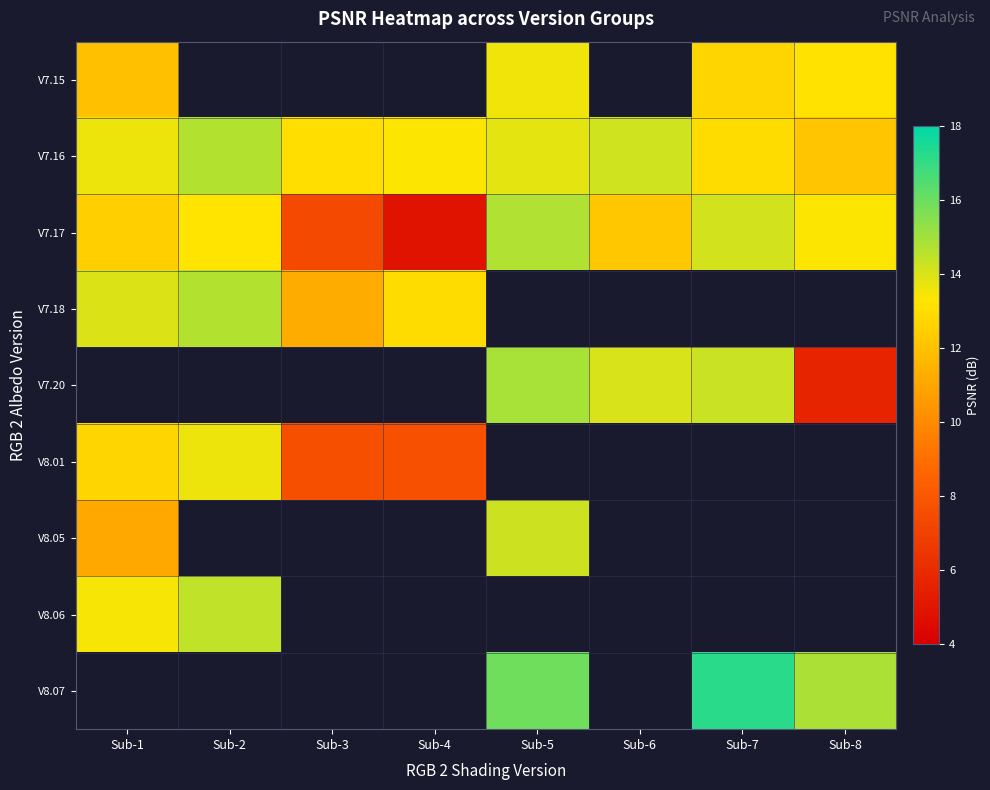

Where is V7.17 nearest to the value 9?

Sub-3